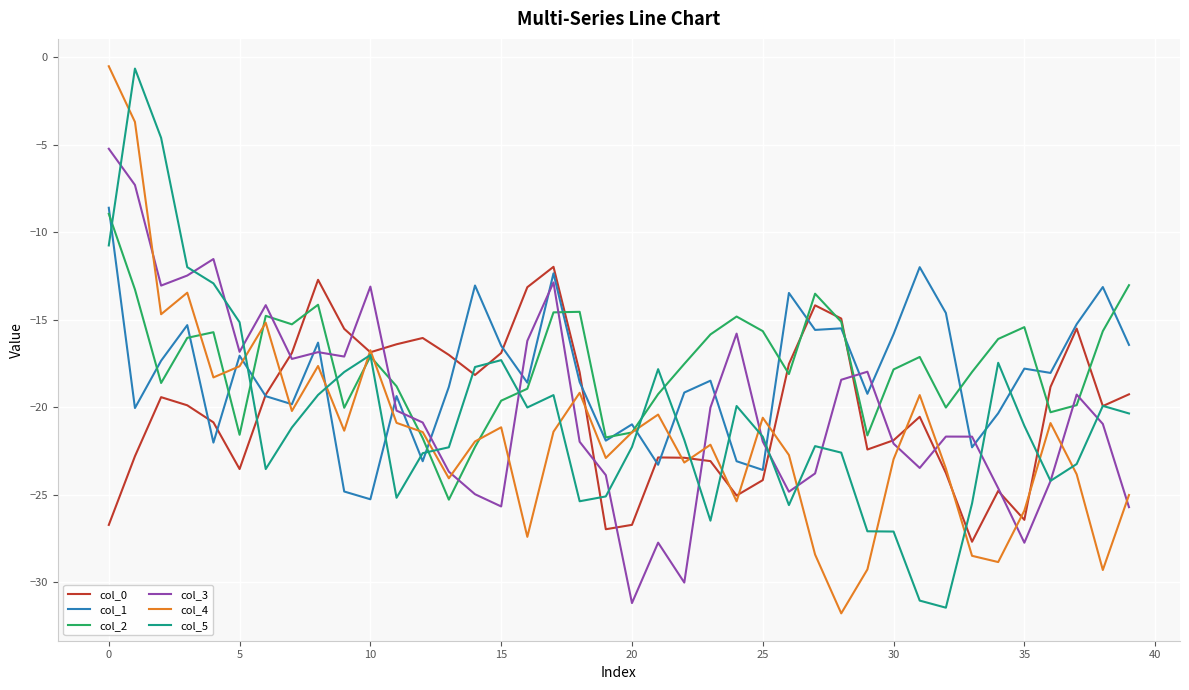

What is the difference between the maximum and second lowest values in the col_2 series?

13.3